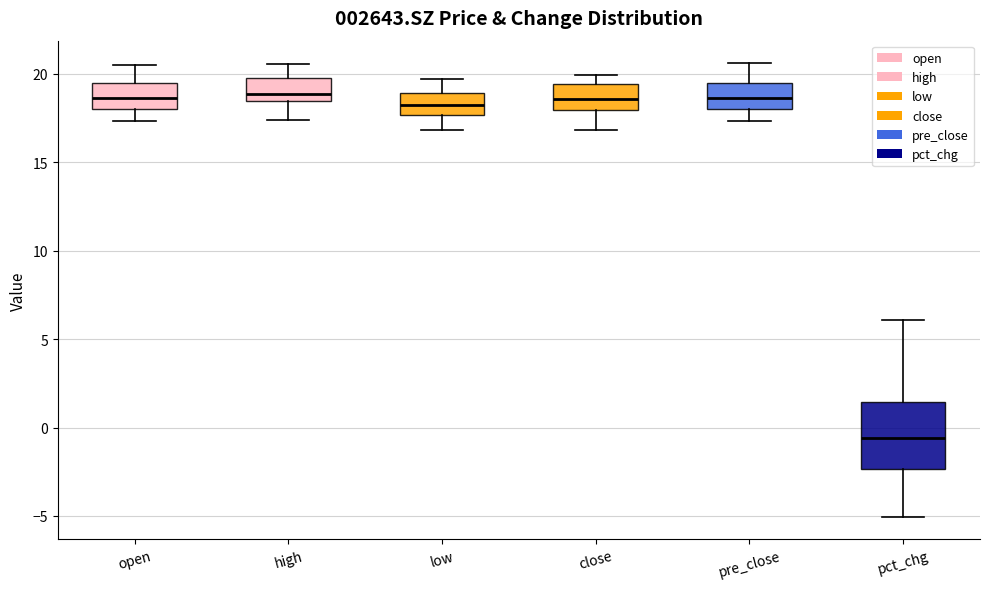

Comparing the boxes themselves (not the whiskers), which one is the tallest?

pct_chg